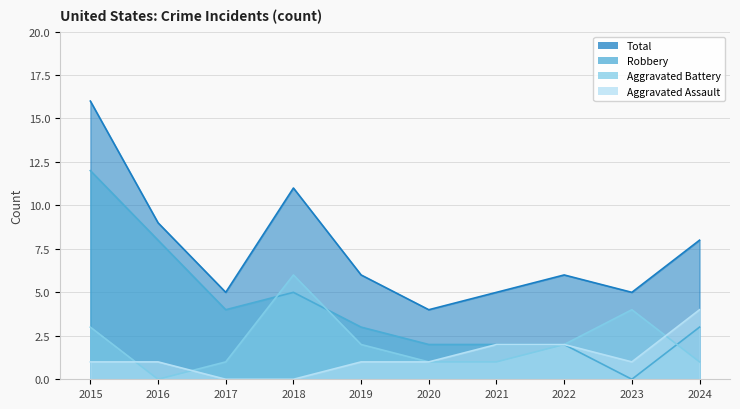

True or false: Total and Robbery intersect in this chart.

False